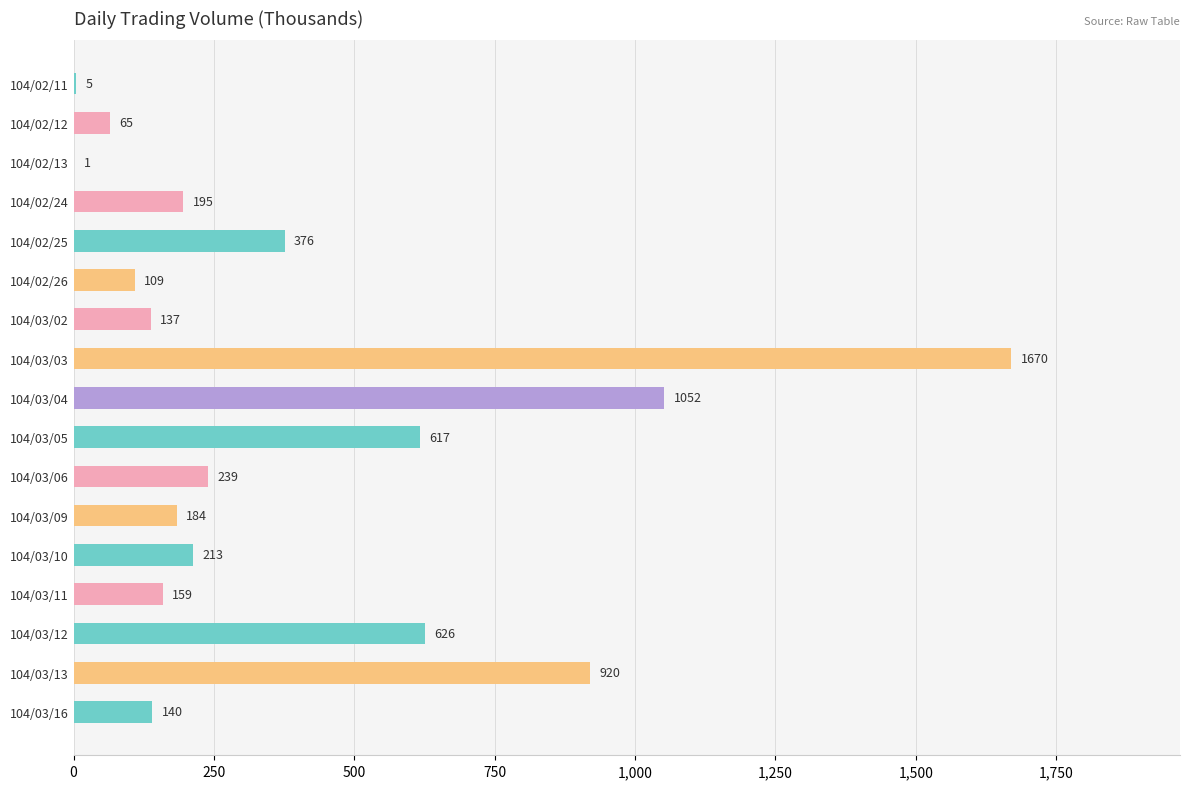

What is the ratio of the value at 104/03/11 to the value at 104/03/12?

0.3